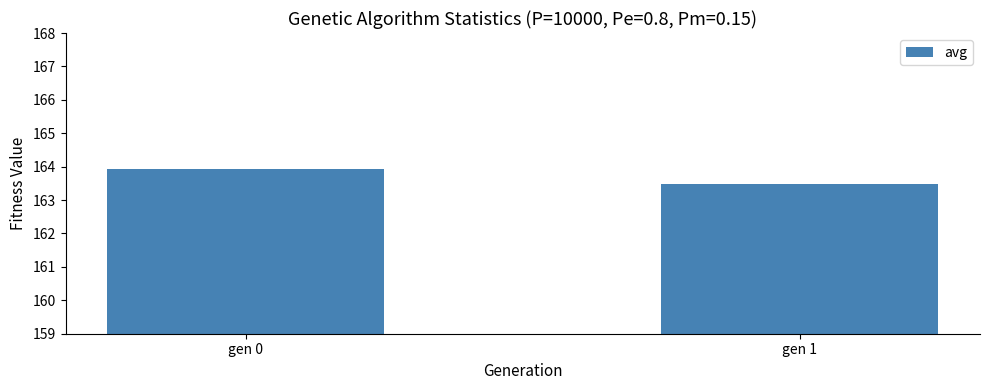

Is it true that the value at gen 1 is 163.5?

True